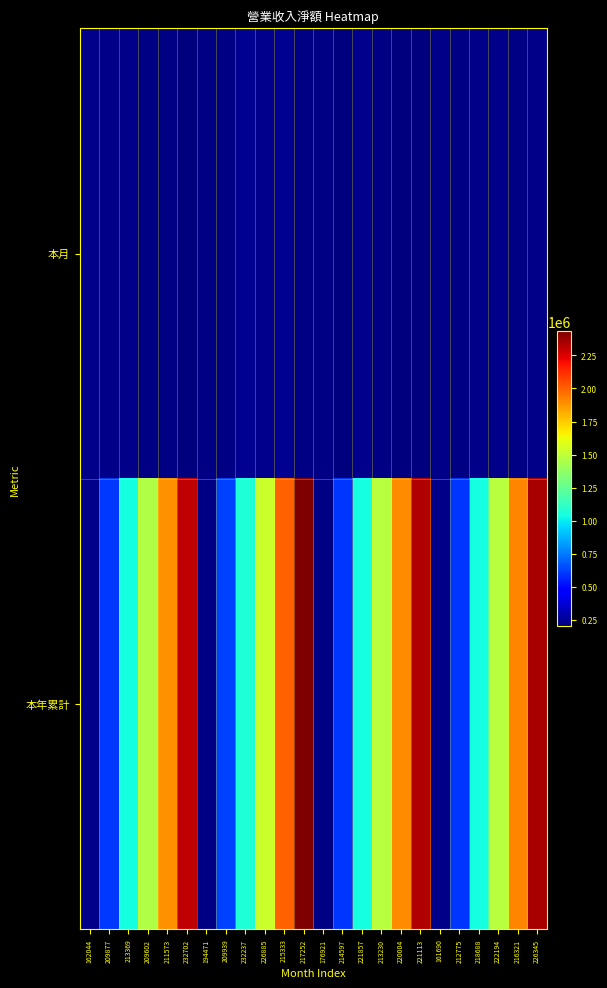

What is the total value across all series at 218688?

1263559